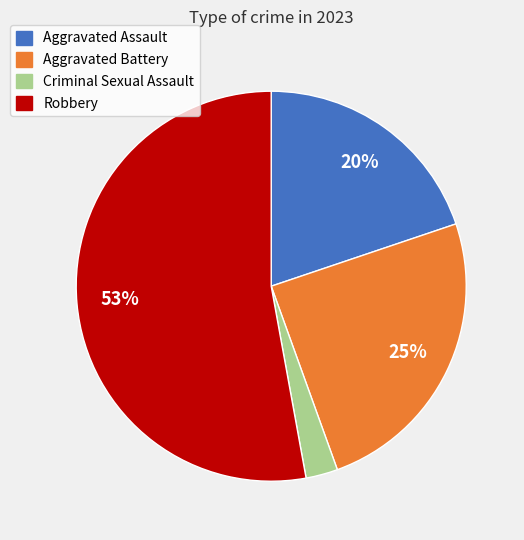

True or false: Aggravated Battery accounts for 25% of the total.

True